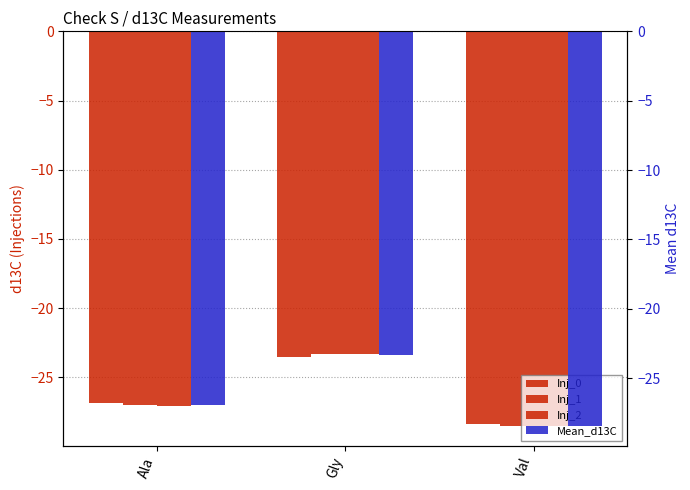

How many distinct data groups are displayed?

4